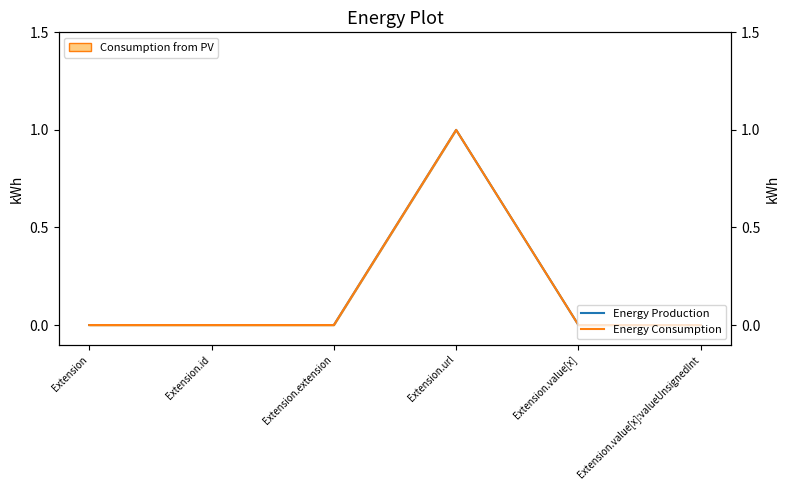

What is the label of the 1st point from the right?

Extension.value[x]:valueUnsignedInt